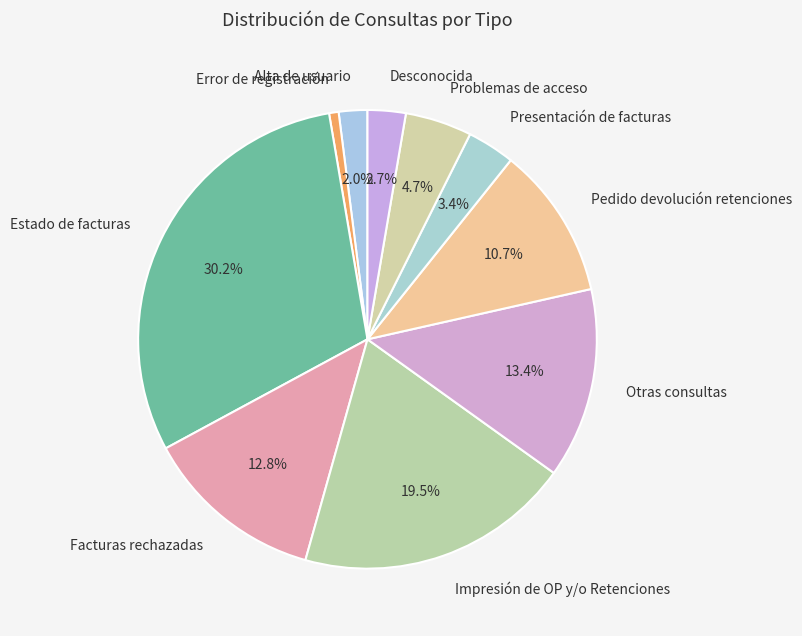

Which category has the smallest portion of the pie?

Error de registración